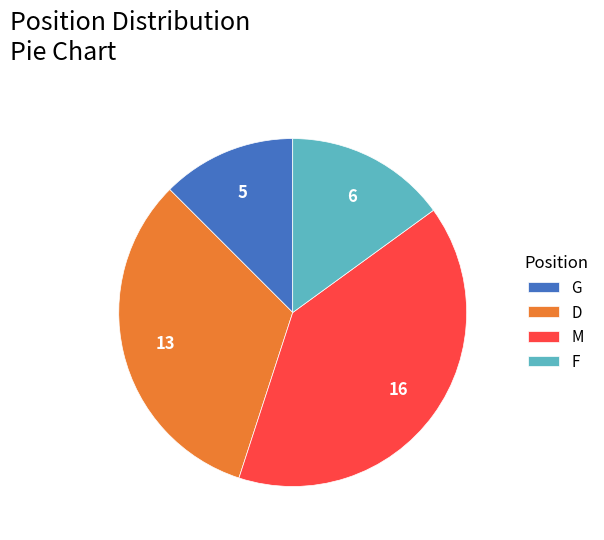

Rank the categories by value from lowest to highest.

G, F, D, M